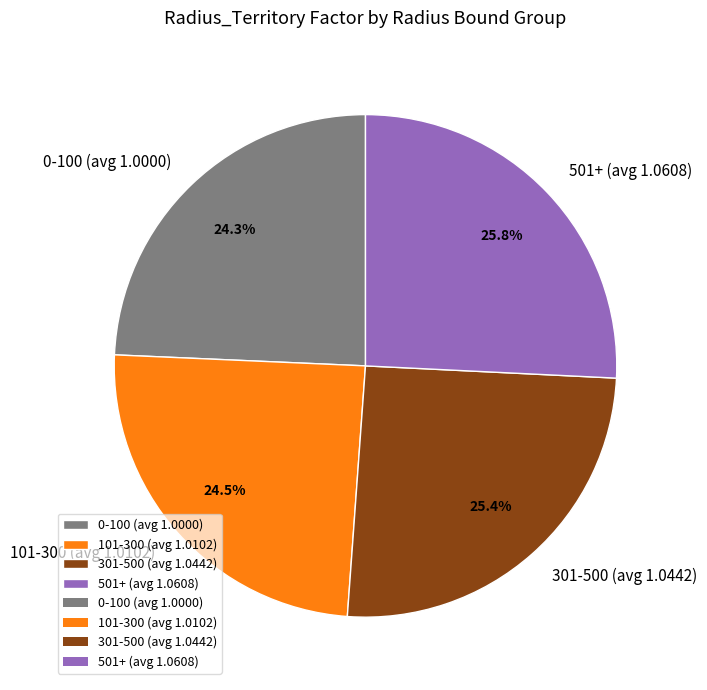

What is the ratio of the value at 0-100 to the value at 301-500?

1.0